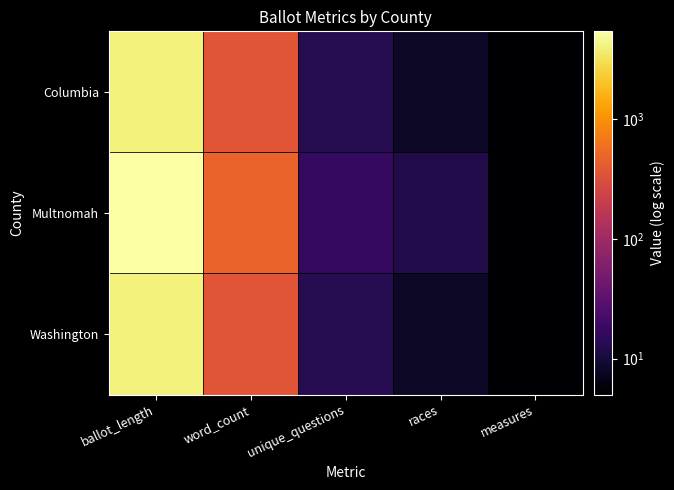

Between unique_questions and ballot_length, which is larger?

ballot_length